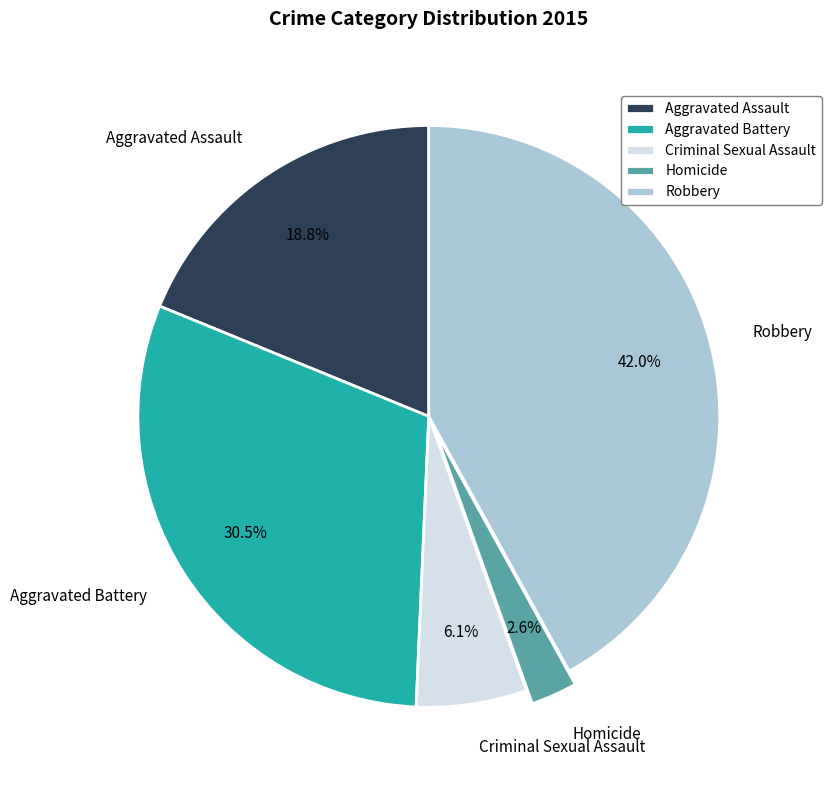

To the nearest percent, what is the difference between the largest and smallest slice percentages?

39%